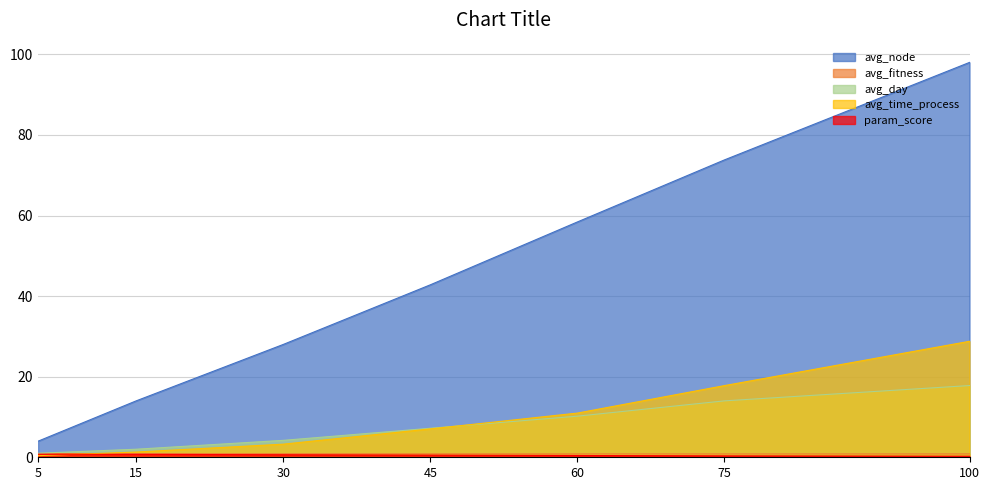

How many lines are shown in the chart?

5